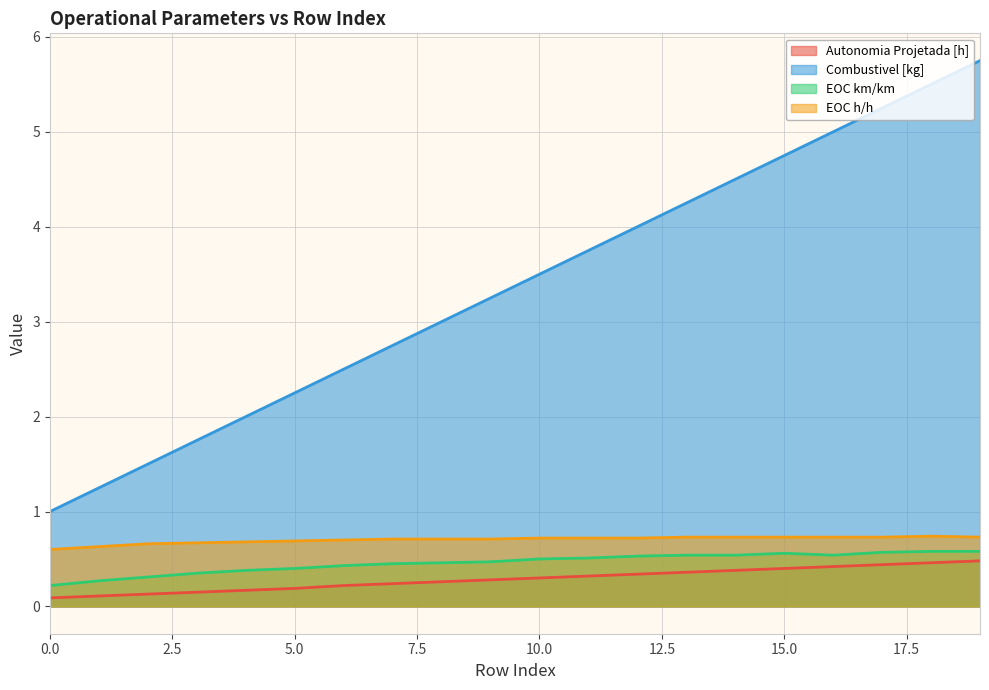

Between 11 and 0, which is larger?

11